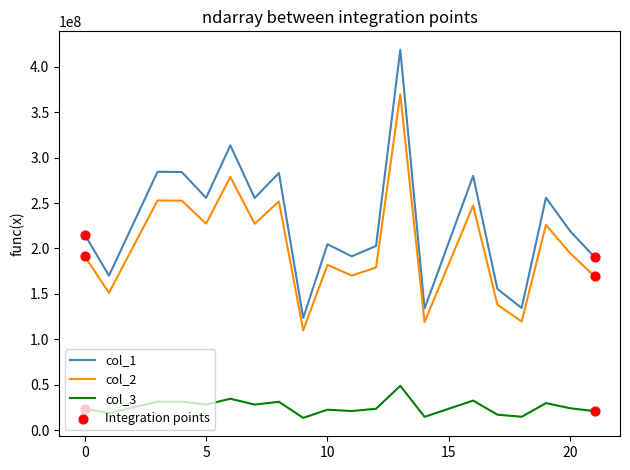

Which series has the largest total across all categories?

col_1